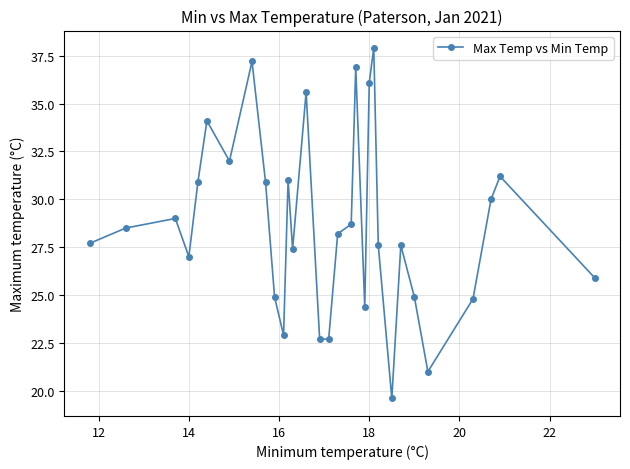

What is the maximum value shown in the chart?

37.9